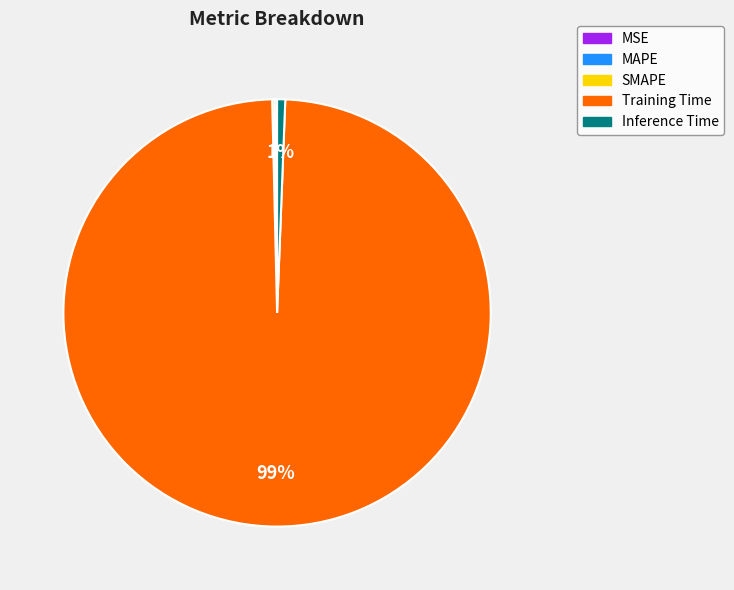

What is the largest slice in the pie chart?

Training Time